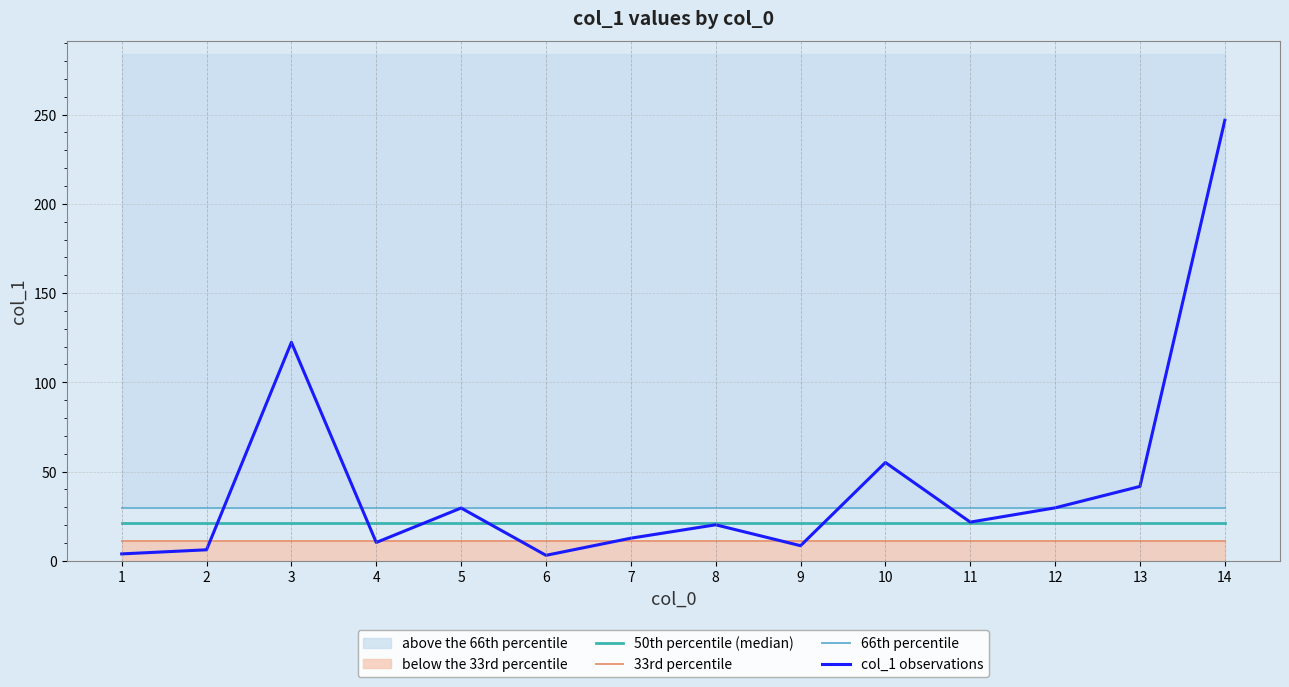

What is the value of the 66th percentile point at the 9th from the left?

29.7